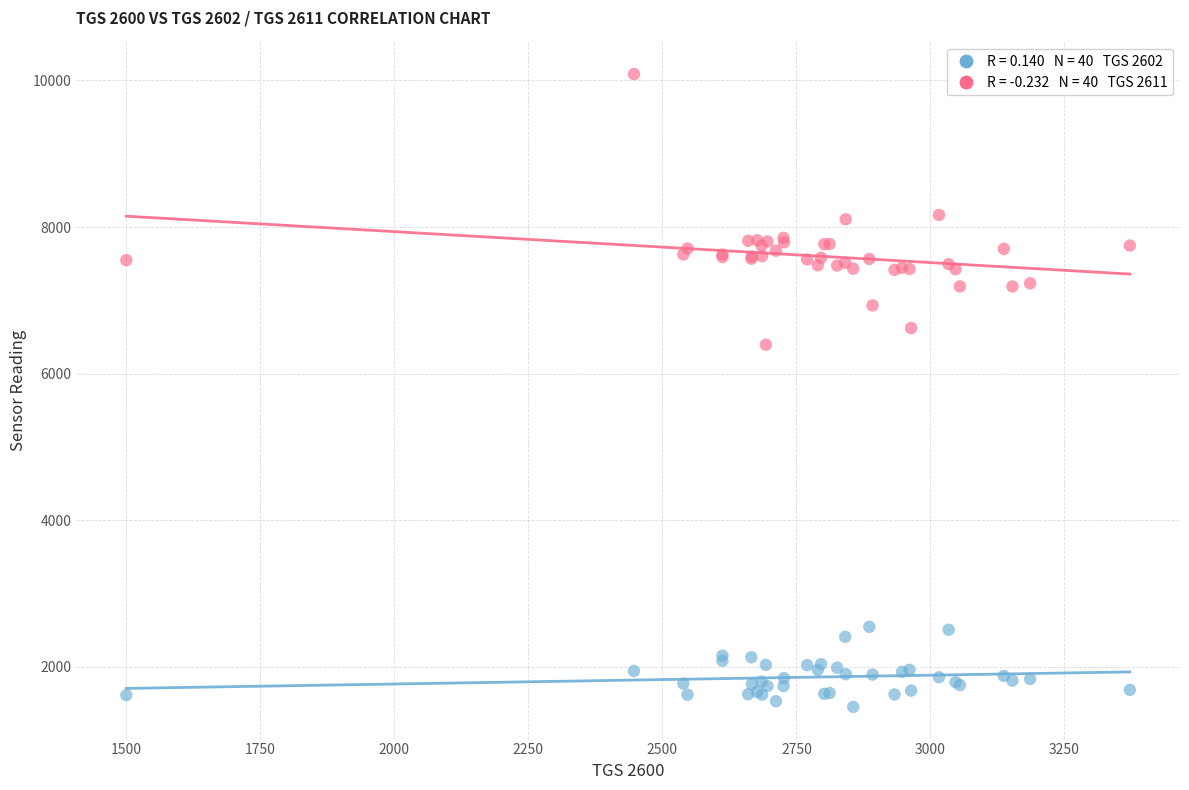

Across all series, what Y value is closest to 5768?

6394